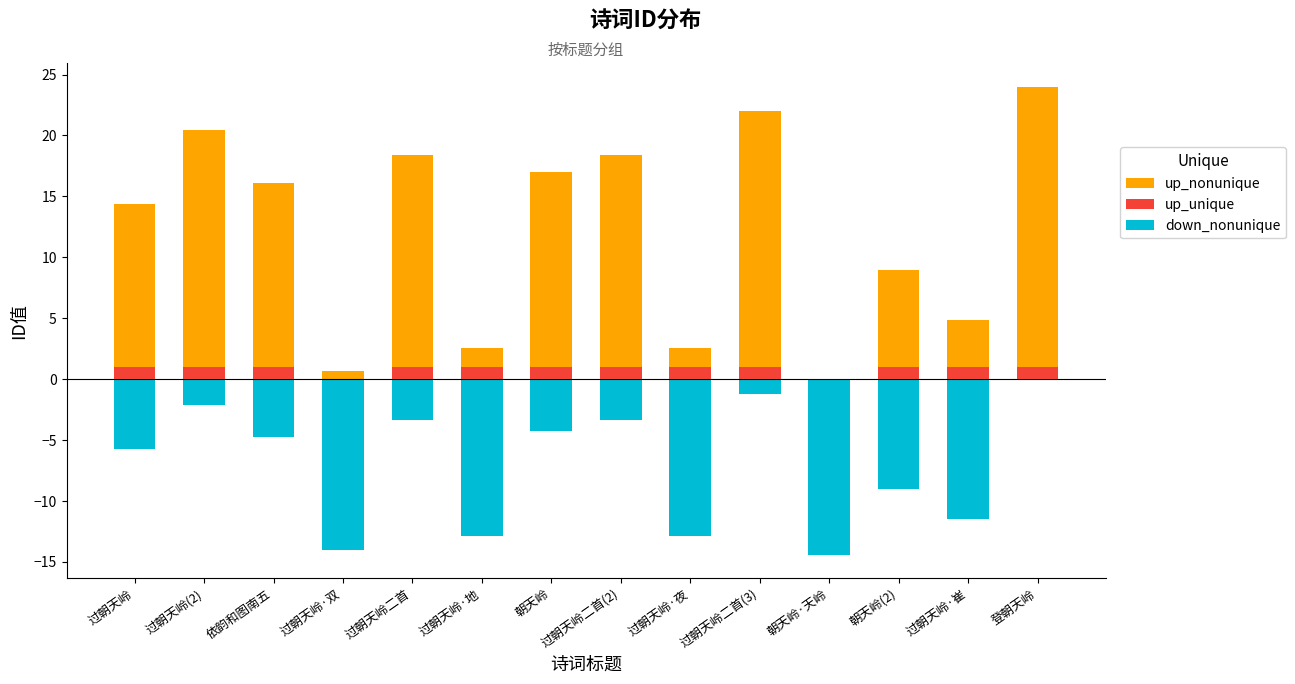

Where is up_unique nearest to the value 0?

过朝天岭·双